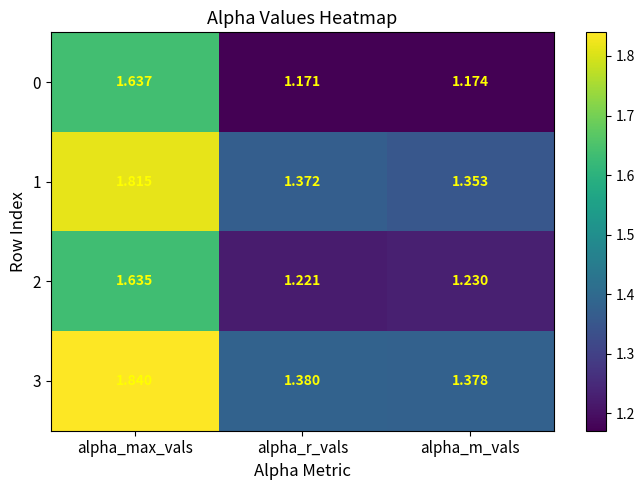

What is the spread (max minus min) of values at alpha_r_vals?

0.2